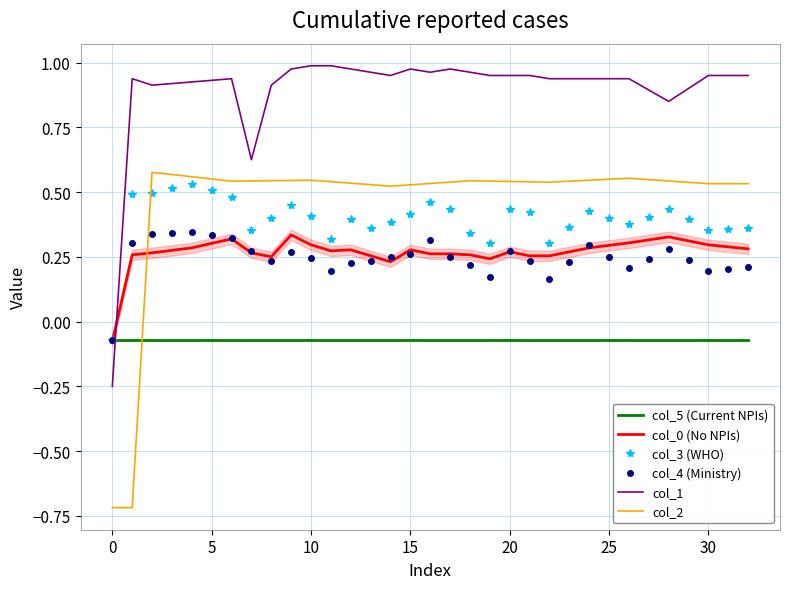

Which series has the largest range (max minus min)?

col_2